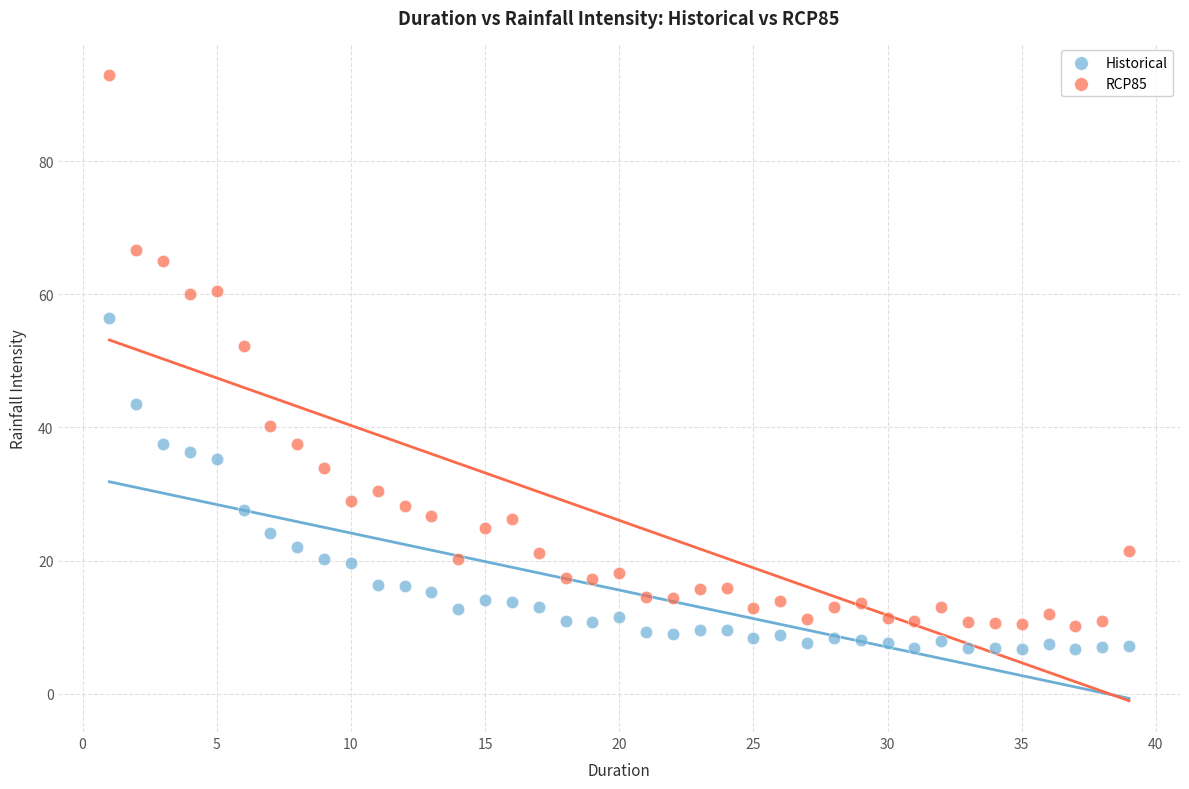

Across all series, what Y value is closest to 49?

52.2